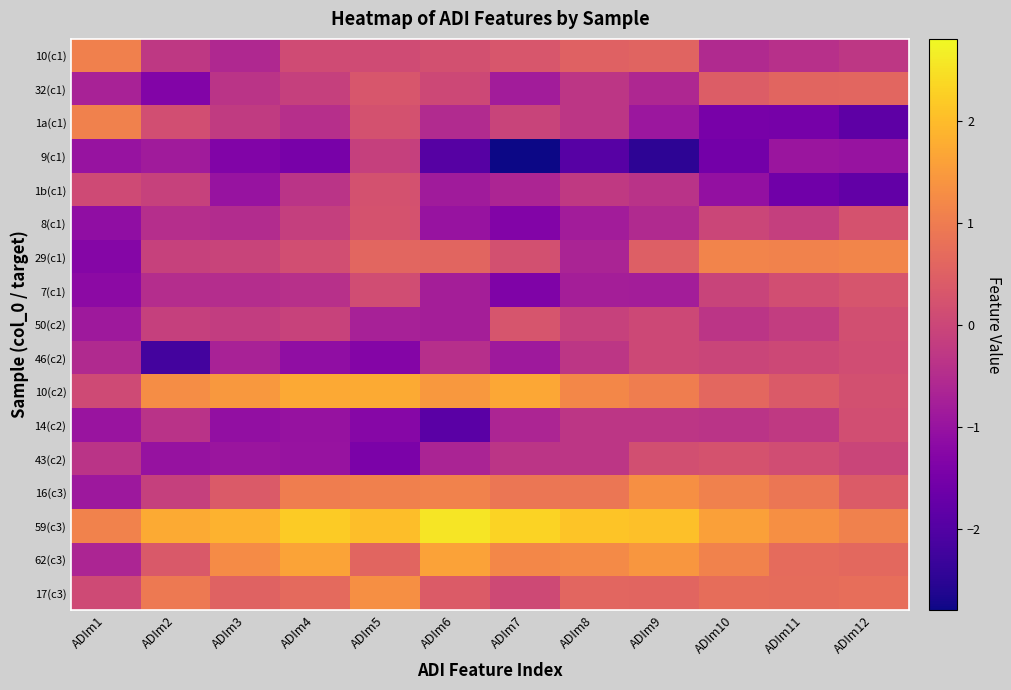

Reading left to right, what are all the values shown in this chart?

10(c1): ADIm1=1.1	ADIm2=-0.3	ADIm3=-0.6	ADIm4=0.1	ADIm5=0.1	ADIm6=0.2	ADIm7=0.3	ADIm8=0.5	ADIm9=0.6	ADIm10=-0.5	ADIm11=-0.4	ADIm12=-0.3
32(c1): ADIm1=-0.7	ADIm2=-1.3	ADIm3=-0.4	ADIm4=-0.1	ADIm5=0.3	ADIm6=0.0	ADIm7=-0.8	ADIm8=-0.3	ADIm9=-0.6	ADIm10=0.4	ADIm11=0.6	ADIm12=0.6
1a(c1): ADIm1=1.1	ADIm2=0.1	ADIm3=-0.2	ADIm4=-0.5	ADIm5=0.2	ADIm6=-0.5	ADIm7=-0.1	ADIm8=-0.3	ADIm9=-0.9	ADIm10=-1.5	ADIm11=-1.5	ADIm12=-1.8
9(c1): ADIm1=-1.0	ADIm2=-0.8	ADIm3=-1.4	ADIm4=-1.5	ADIm5=-0.1	ADIm6=-2.0	ADIm7=-2.8	ADIm8=-1.9	ADIm9=-2.5	ADIm10=-1.5	ADIm11=-1.0	ADIm12=-1.0
1b(c1): ADIm1=0.1	ADIm2=-0.1	ADIm3=-1.0	ADIm4=-0.4	ADIm5=0.2	ADIm6=-0.8	ADIm7=-0.6	ADIm8=-0.3	ADIm9=-0.4	ADIm10=-1.1	ADIm11=-1.6	ADIm12=-1.8
8(c1): ADIm1=-1.1	ADIm2=-0.5	ADIm3=-0.5	ADIm4=-0.1	ADIm5=0.2	ADIm6=-1.0	ADIm7=-1.3	ADIm8=-0.8	ADIm9=-0.6	ADIm10=-0.0	ADIm11=-0.1	ADIm12=0.2
29(c1): ADIm1=-1.3	ADIm2=-0.1	ADIm3=-0.0	ADIm4=0.1	ADIm5=0.6	ADIm6=0.6	ADIm7=0.2	ADIm8=-0.7	ADIm9=0.5	ADIm10=1.1	ADIm11=1.1	ADIm12=1.1
7(c1): ADIm1=-1.2	ADIm2=-0.5	ADIm3=-0.5	ADIm4=-0.4	ADIm5=0.1	ADIm6=-0.8	ADIm7=-1.4	ADIm8=-0.8	ADIm9=-0.8	ADIm10=-0.0	ADIm11=0.2	ADIm12=0.3
50(c2): ADIm1=-0.9	ADIm2=-0.1	ADIm3=-0.2	ADIm4=-0.1	ADIm5=-0.7	ADIm6=-0.8	ADIm7=0.3	ADIm8=-0.1	ADIm9=0.0	ADIm10=-0.3	ADIm11=-0.2	ADIm12=0.2
46(c2): ADIm1=-0.6	ADIm2=-2.2	ADIm3=-0.7	ADIm4=-1.1	ADIm5=-1.3	ADIm6=-0.4	ADIm7=-0.9	ADIm8=-0.3	ADIm9=0.0	ADIm10=-0.0	ADIm11=0.0	ADIm12=0.1
10(c2): ADIm1=0.1	ADIm2=1.3	ADIm3=1.5	ADIm4=1.7	ADIm5=1.7	ADIm6=1.5	ADIm7=1.7	ADIm8=1.2	ADIm9=1.0	ADIm10=0.6	ADIm11=0.4	ADIm12=0.2
14(c2): ADIm1=-1.0	ADIm2=-0.4	ADIm3=-1.1	ADIm4=-1.0	ADIm5=-1.3	ADIm6=-1.9	ADIm7=-0.6	ADIm8=-0.3	ADIm9=-0.3	ADIm10=-0.4	ADIm11=-0.2	ADIm12=0.1
43(c2): ADIm1=-0.4	ADIm2=-1.0	ADIm3=-1.0	ADIm4=-1.0	ADIm5=-1.4	ADIm6=-0.7	ADIm7=-0.3	ADIm8=-0.3	ADIm9=0.2	ADIm10=0.2	ADIm11=0.1	ADIm12=-0.0
16(c3): ADIm1=-0.9	ADIm2=-0.1	ADIm3=0.4	ADIm4=1.0	ADIm5=1.1	ADIm6=1.1	ADIm7=0.9	ADIm8=0.9	ADIm9=1.3	ADIm10=1.1	ADIm11=0.9	ADIm12=0.4
59(c3): ADIm1=1.1	ADIm2=1.7	ADIm3=1.9	ADIm4=2.2	ADIm5=2.0	ADIm6=2.6	ADIm7=2.3	ADIm8=2.1	ADIm9=2.0	ADIm10=1.6	ADIm11=1.3	ADIm12=1.1
62(c3): ADIm1=-0.6	ADIm2=0.4	ADIm3=1.3	ADIm4=1.6	ADIm5=0.6	ADIm6=1.6	ADIm7=1.2	ADIm8=1.2	ADIm9=1.4	ADIm10=1.1	ADIm11=0.7	ADIm12=0.7
17(c3): ADIm1=0.1	ADIm2=1.0	ADIm3=0.5	ADIm4=0.7	ADIm5=1.3	ADIm6=0.4	ADIm7=0.1	ADIm8=0.6	ADIm9=0.6	ADIm10=0.7	ADIm11=0.7	ADIm12=0.8